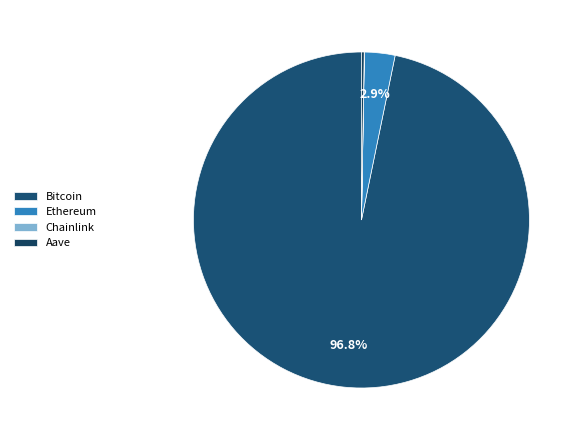

What is the total percentage of Aave and Chainlink?

0.3%